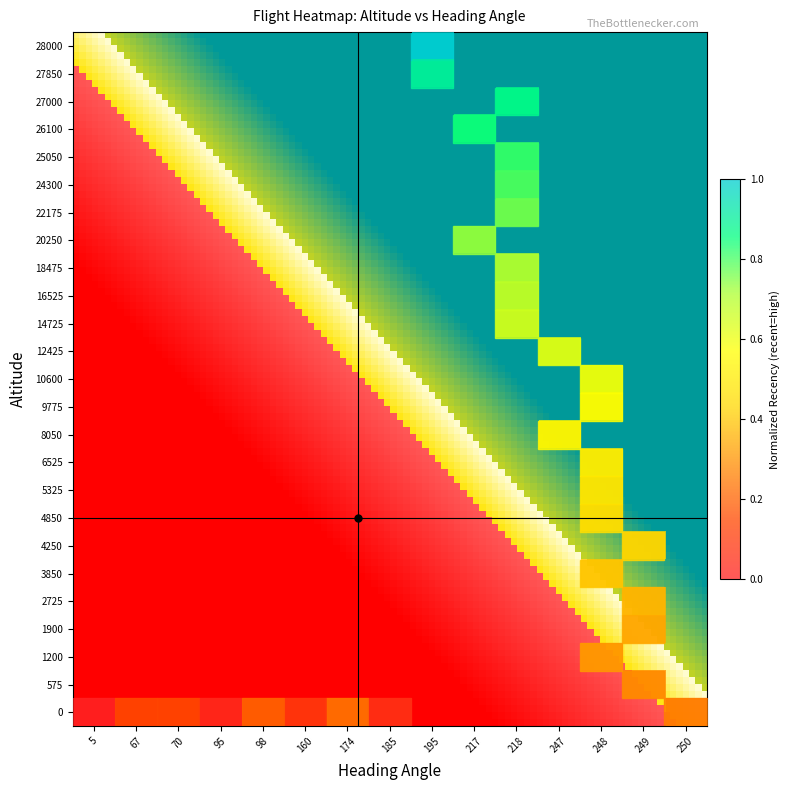

List the series in order of their peak value, lowest first.

0, 575, 1200, 1900, 2725, 3850, 4250, 4850, 5325, 6525, 8050, 9775, 10600, 12425, 14725, 16525, 18475, 20250, 22175, 24300, 25050, 26100, 27000, 27850, 28000